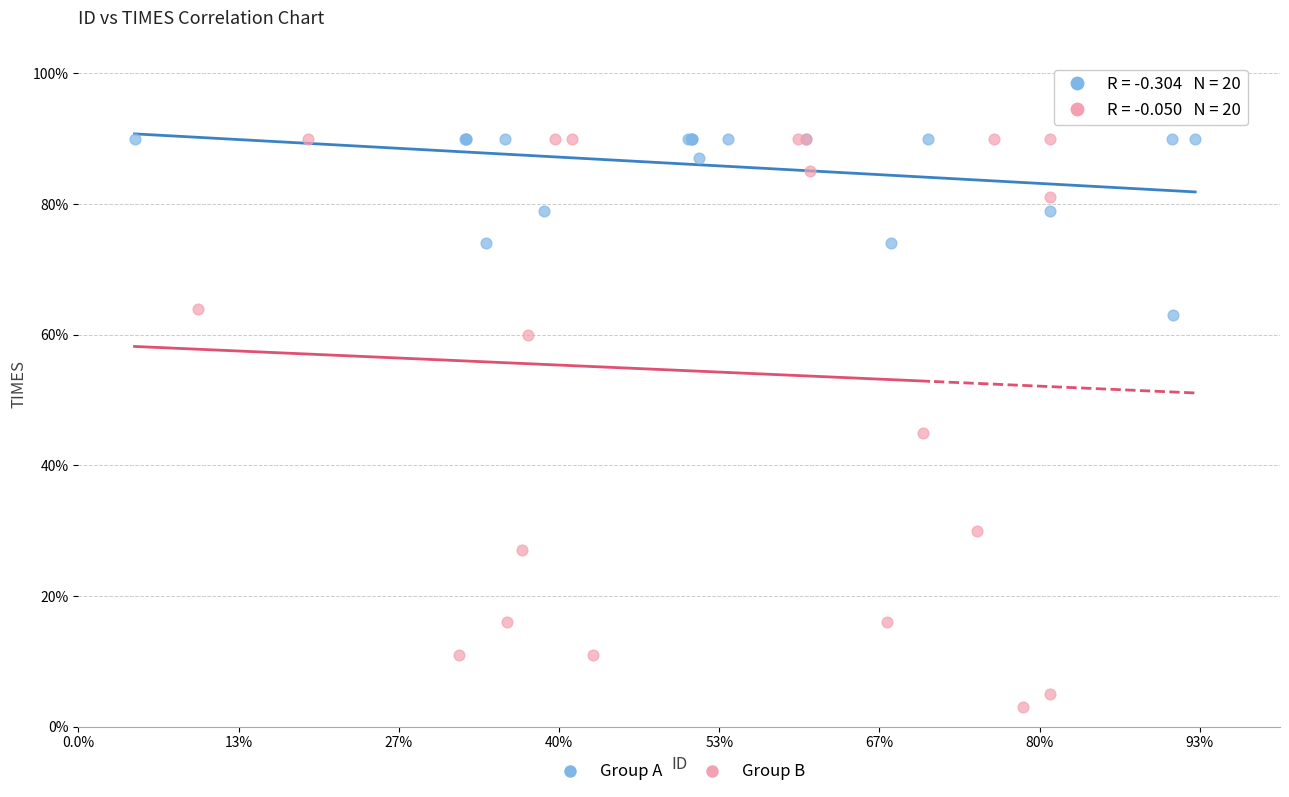

Which series has the widest spread of Y values?

Group B